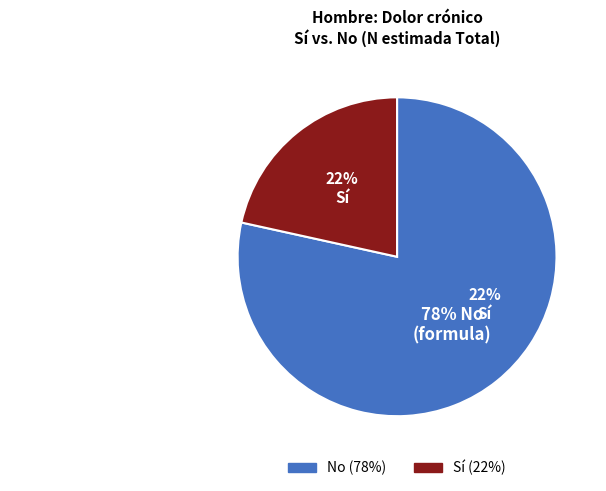

How many segments does this pie chart have?

2